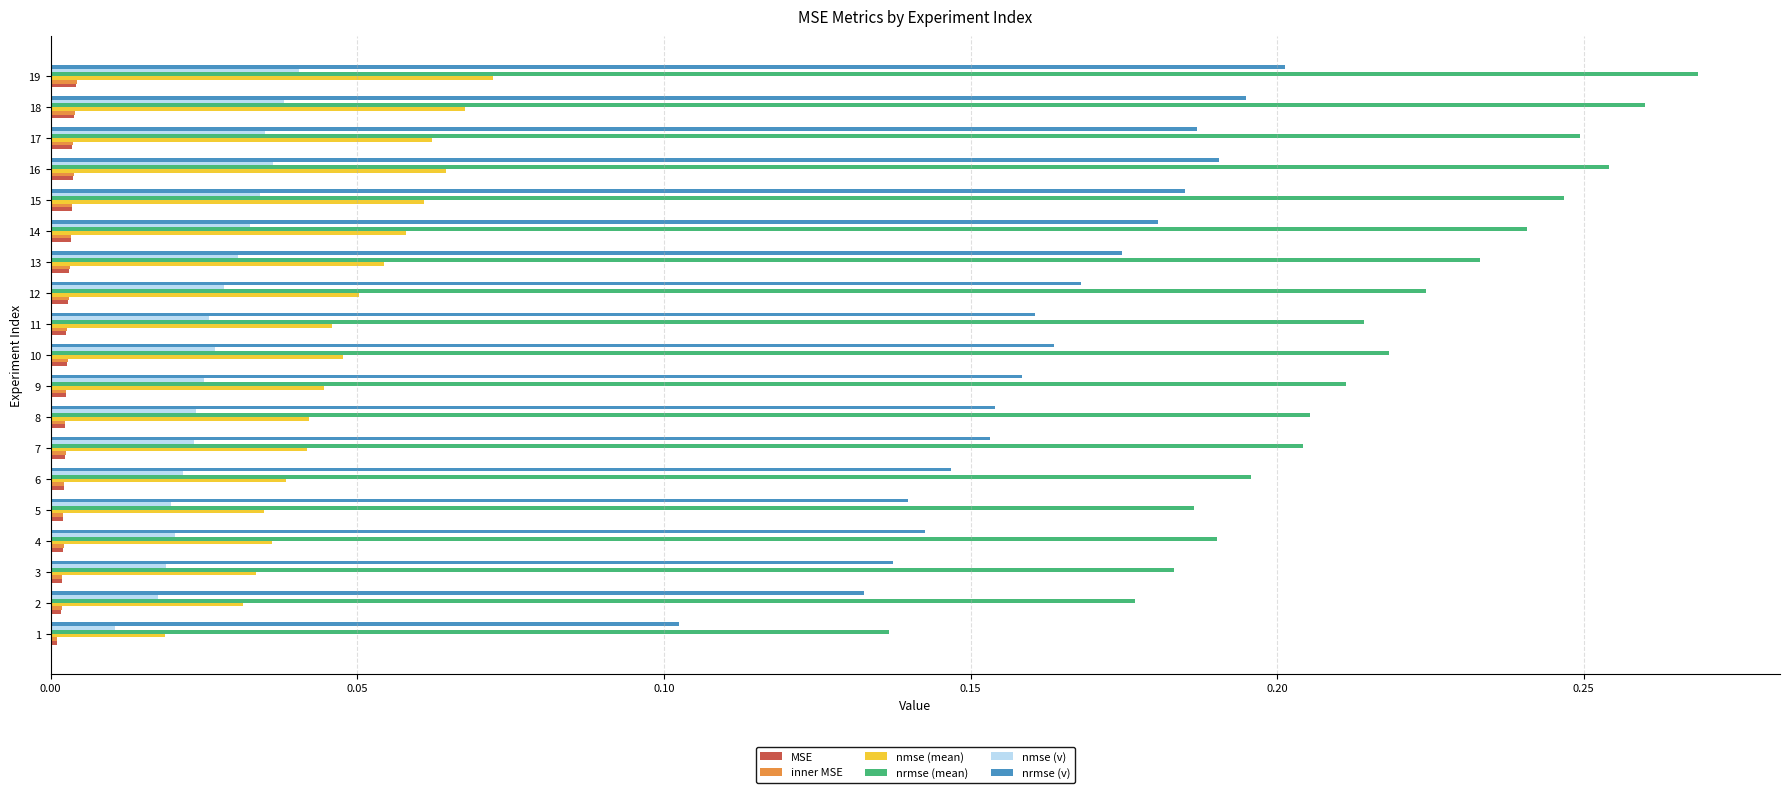

True or false: nmse (v) has a value of 0.0 at 3.

True